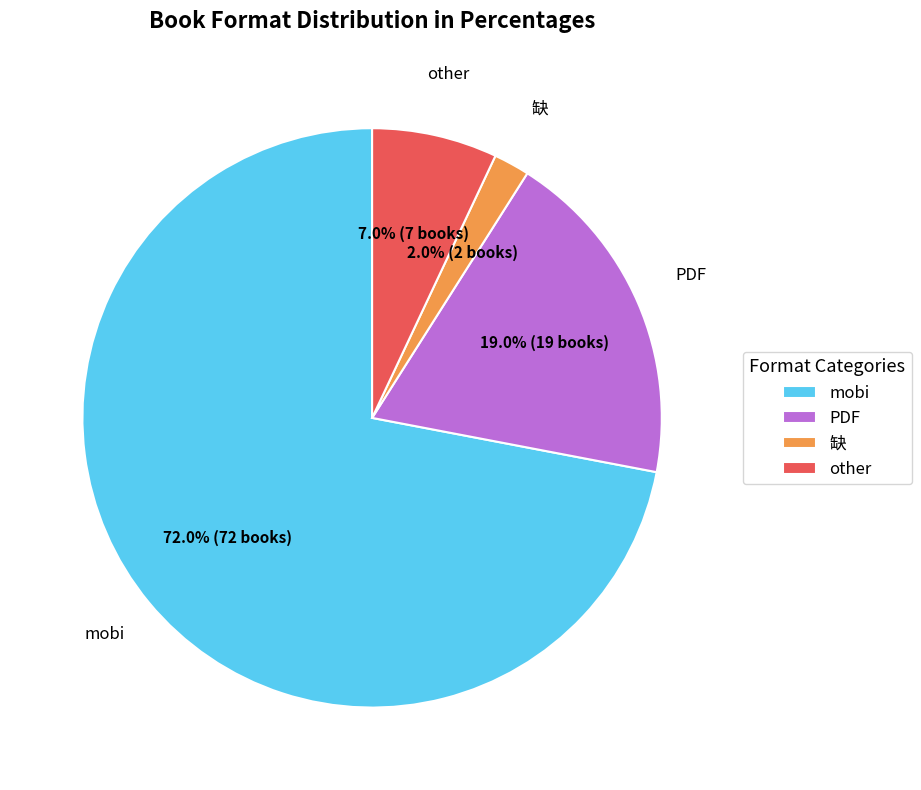

Which category has the smallest portion of the pie?

缺